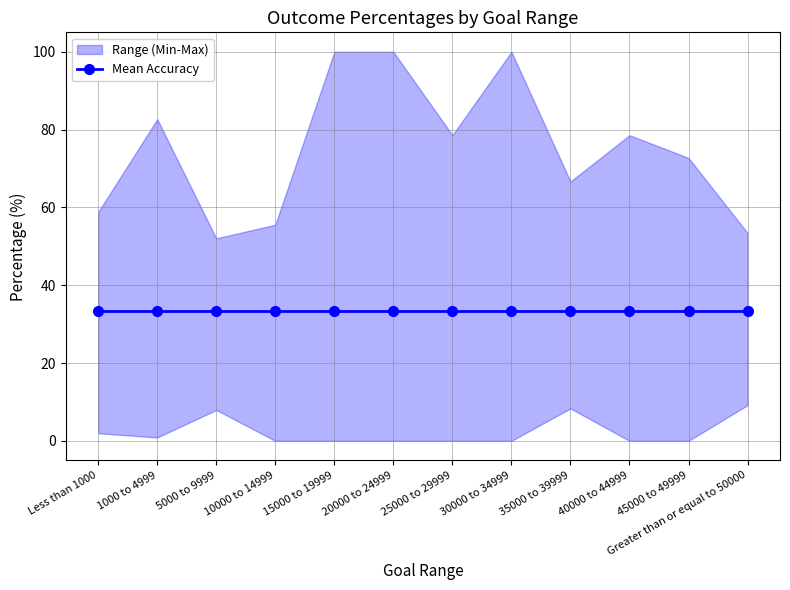

The Percentage Successful series shows 0.9 at 5000 to 9999. True or false?

False